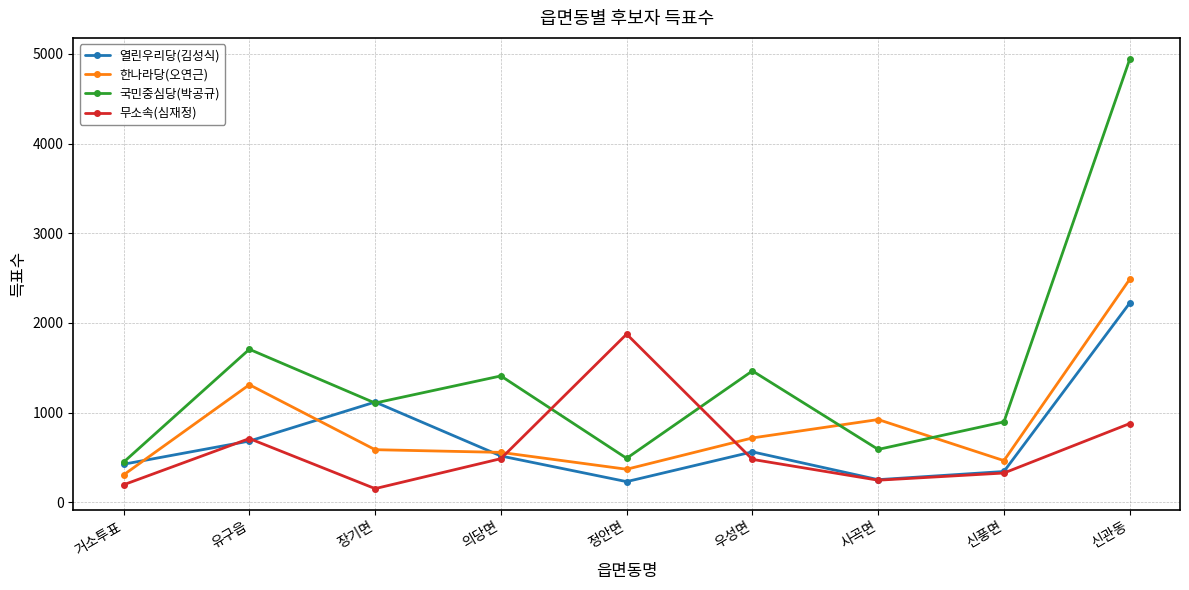

Between 유구읍 and 사곡면, which series saw the biggest shift?

국민중심당(박공규)